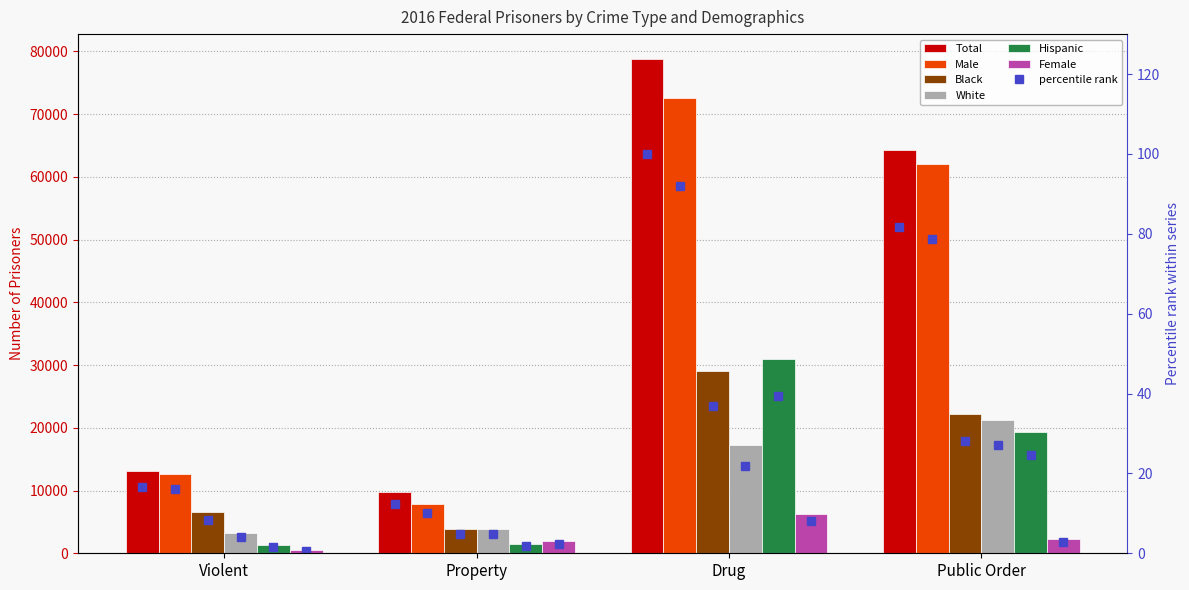

Which label corresponds to the smallest value in the chart?

Violent